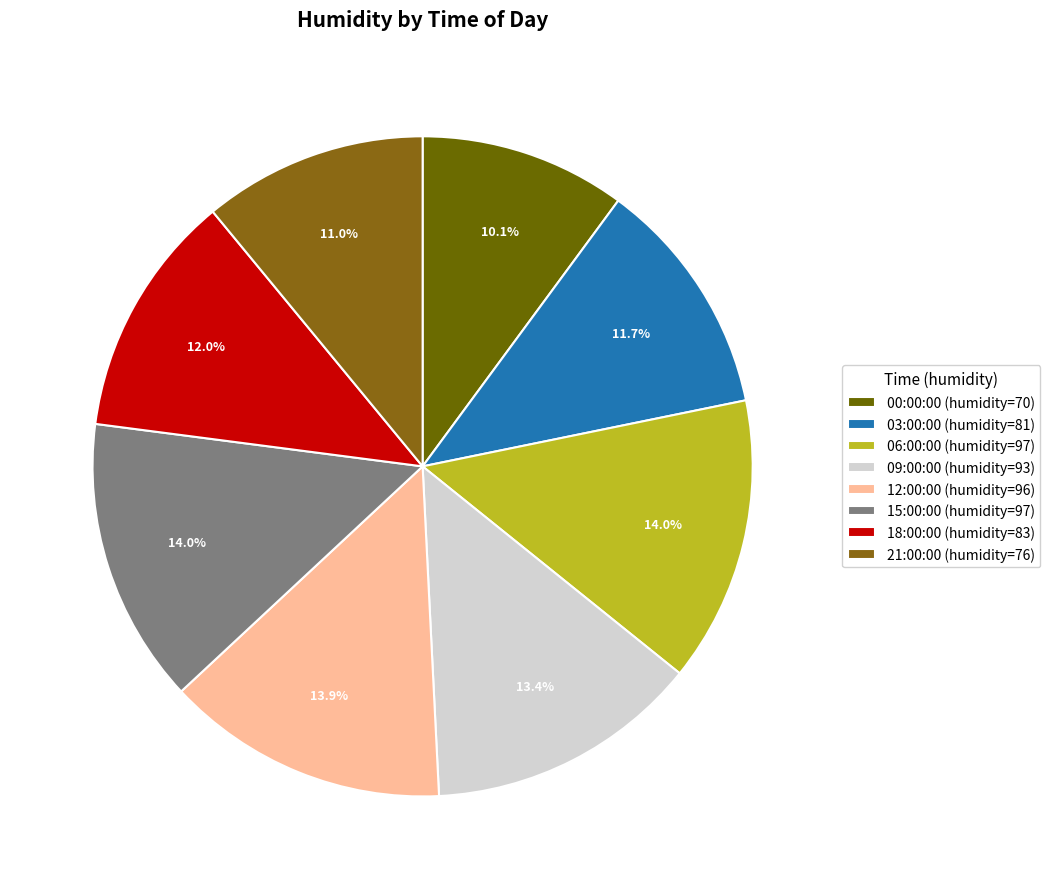

To the nearest percent, what is the combined percentage of 06:00:00 and 00:00:00?

24%